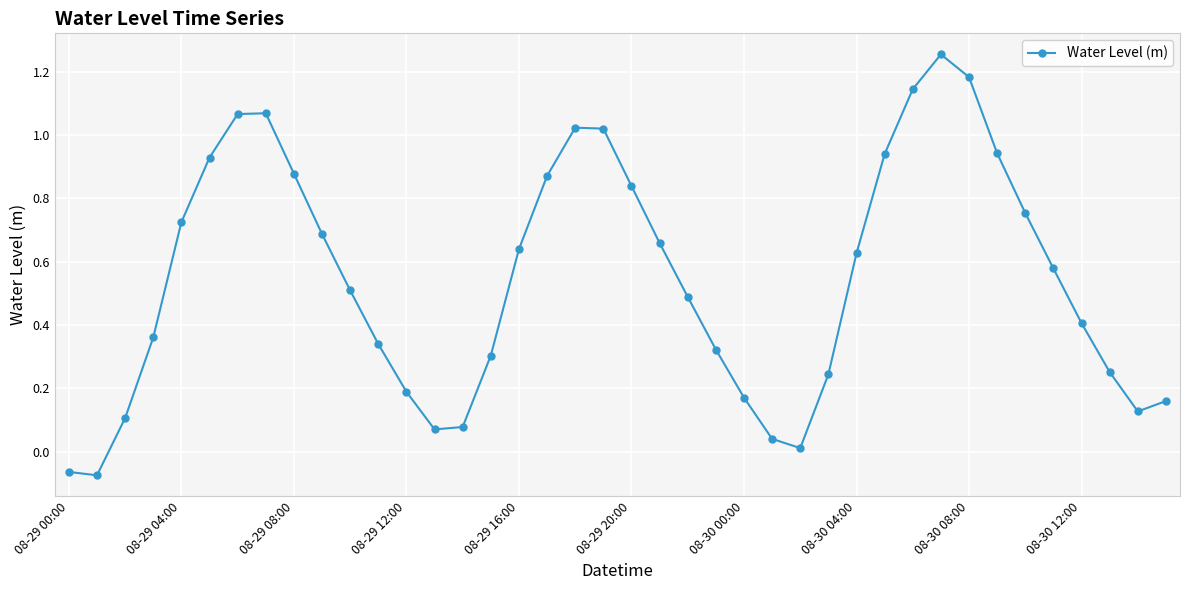

What is the average value?

0.5